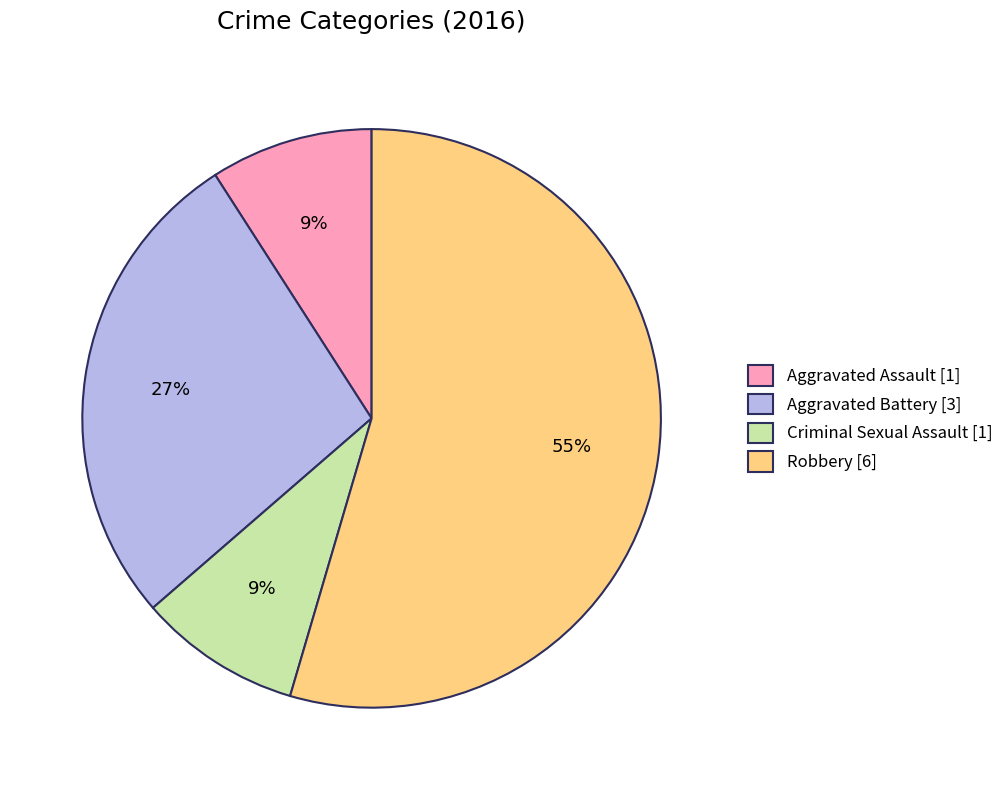

To the nearest percent, what is the average slice percentage?

25%